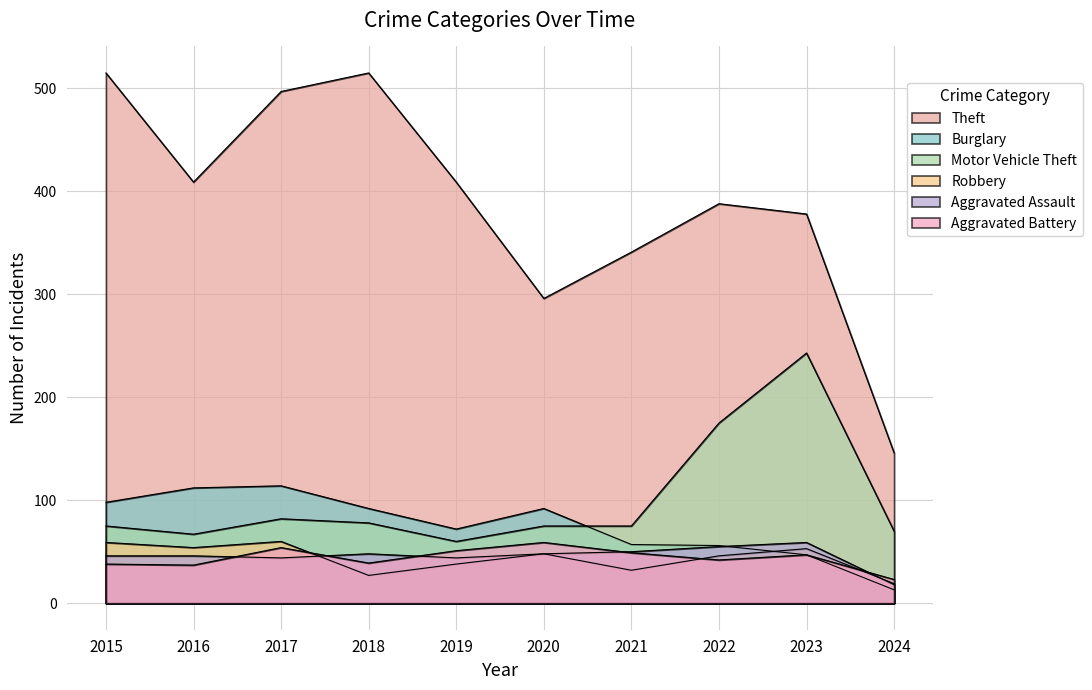

Reading left to right, extract all data points from this chart.

Theft: 2015=515	2016=409	2017=497	2018=515	2019=409	2020=296	2021=341	2022=388	2023=378	2024=146
Burglary: 2015=98	2016=112	2017=114	2018=92	2019=72	2020=92	2021=57	2022=56	2023=47	2024=13
Motor Vehicle Theft: 2015=75	2016=67	2017=82	2018=78	2019=60	2020=75	2021=75	2022=175	2023=243	2024=70
Robbery: 2015=59	2016=54	2017=60	2018=27	2019=38	2020=48	2021=32	2022=46	2023=53	2024=19
Aggravated Assault: 2015=46	2016=46	2017=44	2018=48	2019=44	2020=48	2021=50	2022=55	2023=59	2024=18
Aggravated Battery: 2015=38	2016=37	2017=54	2018=39	2019=51	2020=59	2021=49	2022=42	2023=47	2024=23